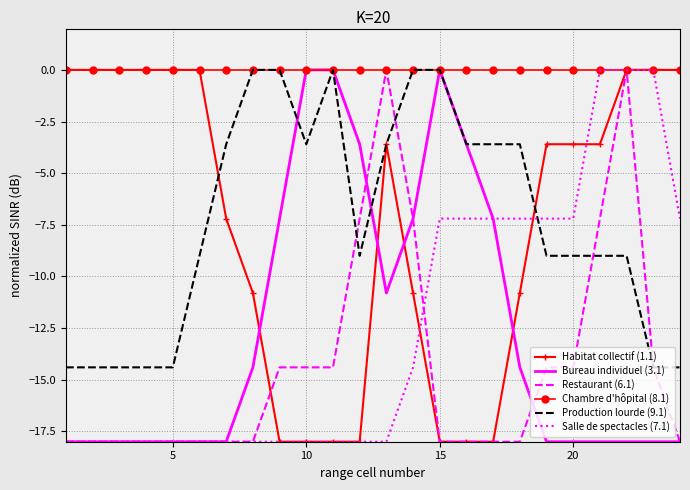

How many distinct data groups are displayed?

6